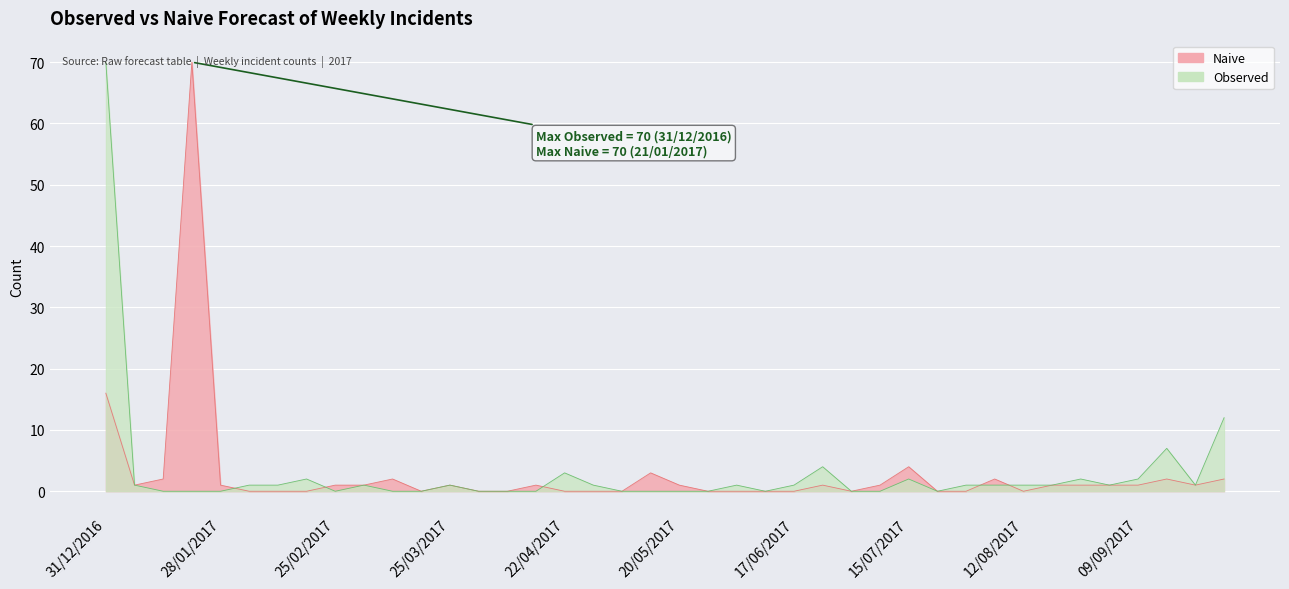

What is the average value of the Observed series?

3